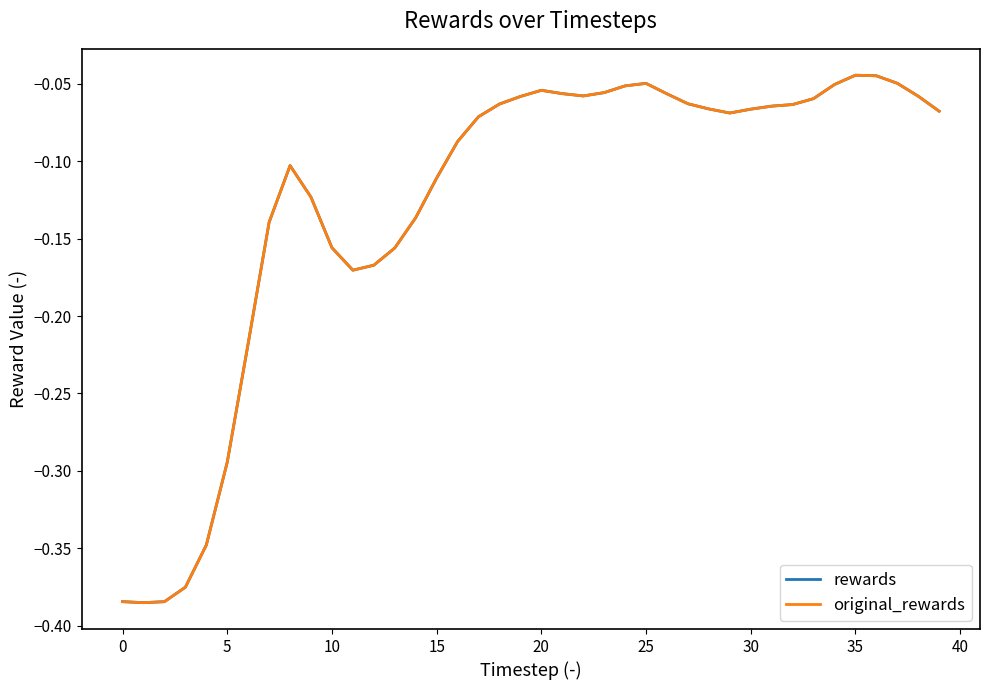

How many interior local valleys does the rewards series have?

4